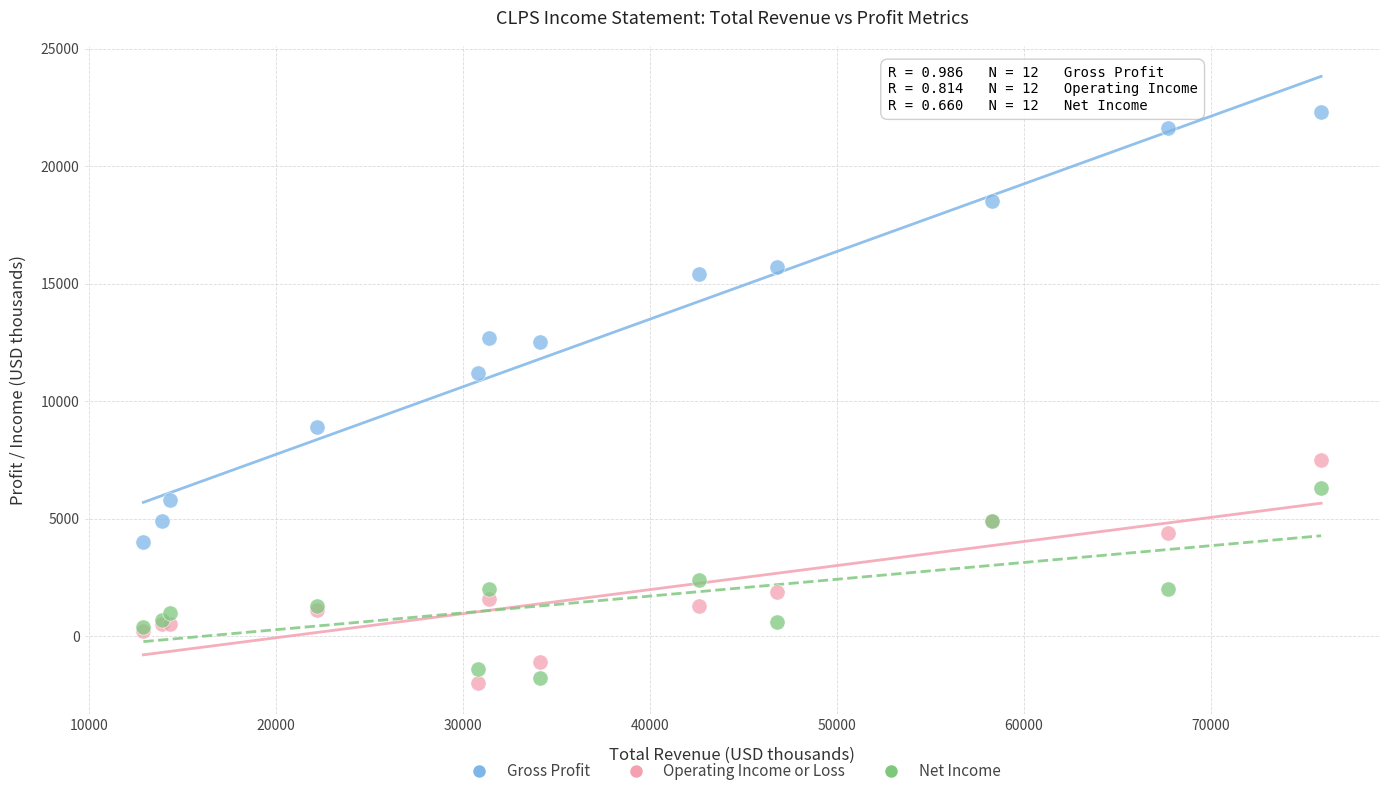

Which series reaches the maximum Y coordinate?

Gross Profit